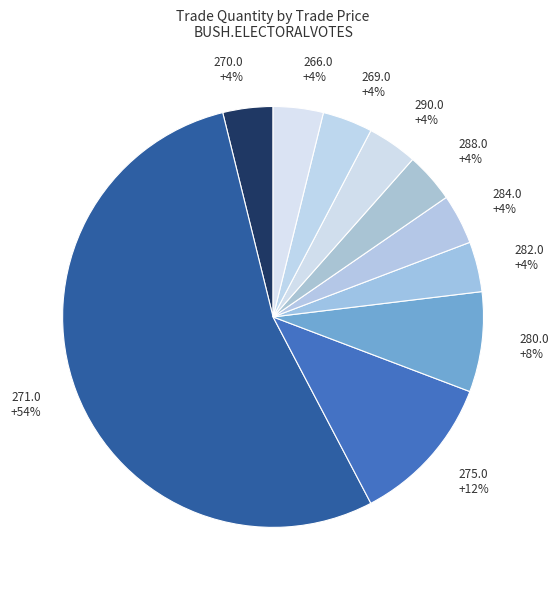

How many slices are in this pie chart?

10